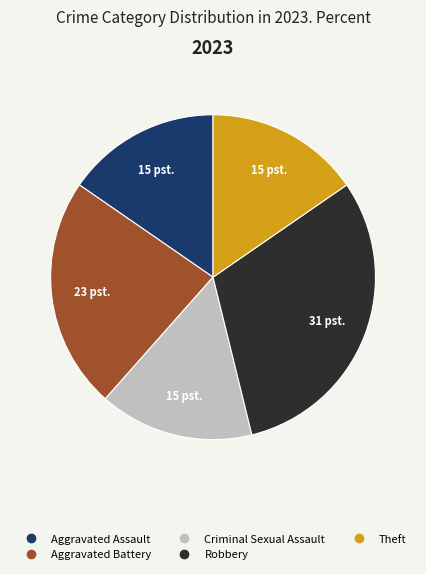

Is there a majority slice in this chart?

No